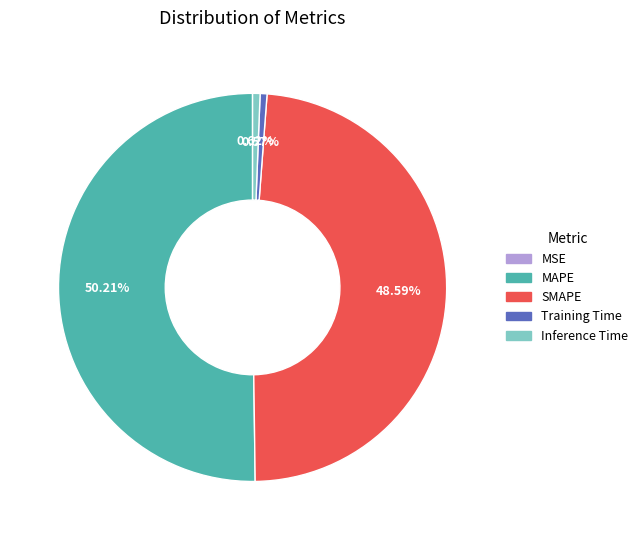

What portion of the pie excludes MAPE?

49.8%